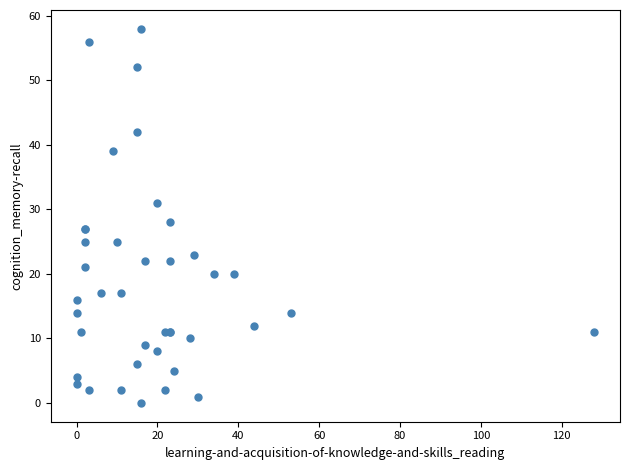

What Y value in the scatter plot is closest to 29?

28